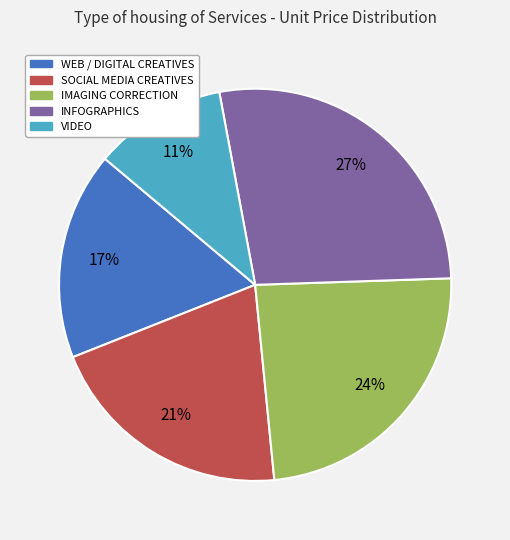

Is the sum of WEB / DIGITAL CREATIVES and SOCIAL MEDIA CREATIVES greater than half?

No